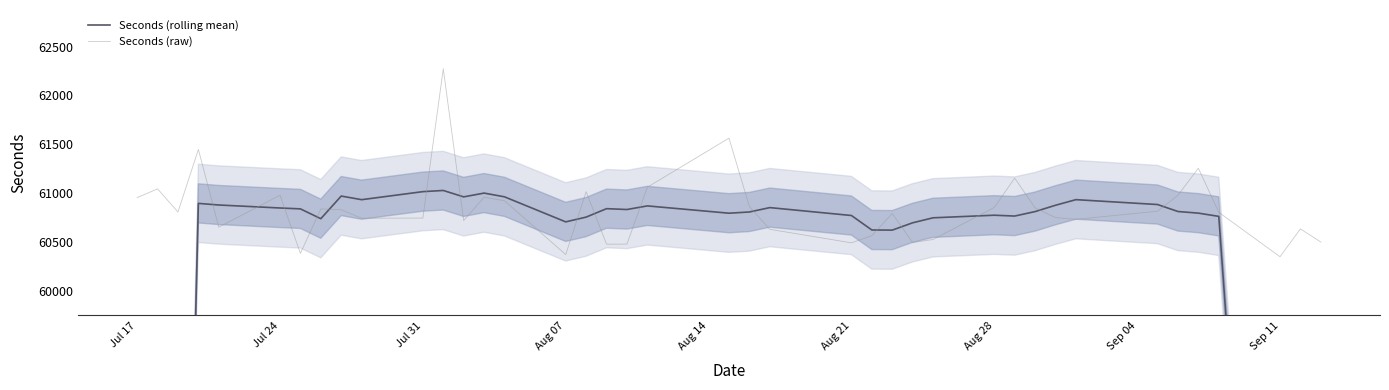

What is the lowest value of the Seconds (raw) series?

60353